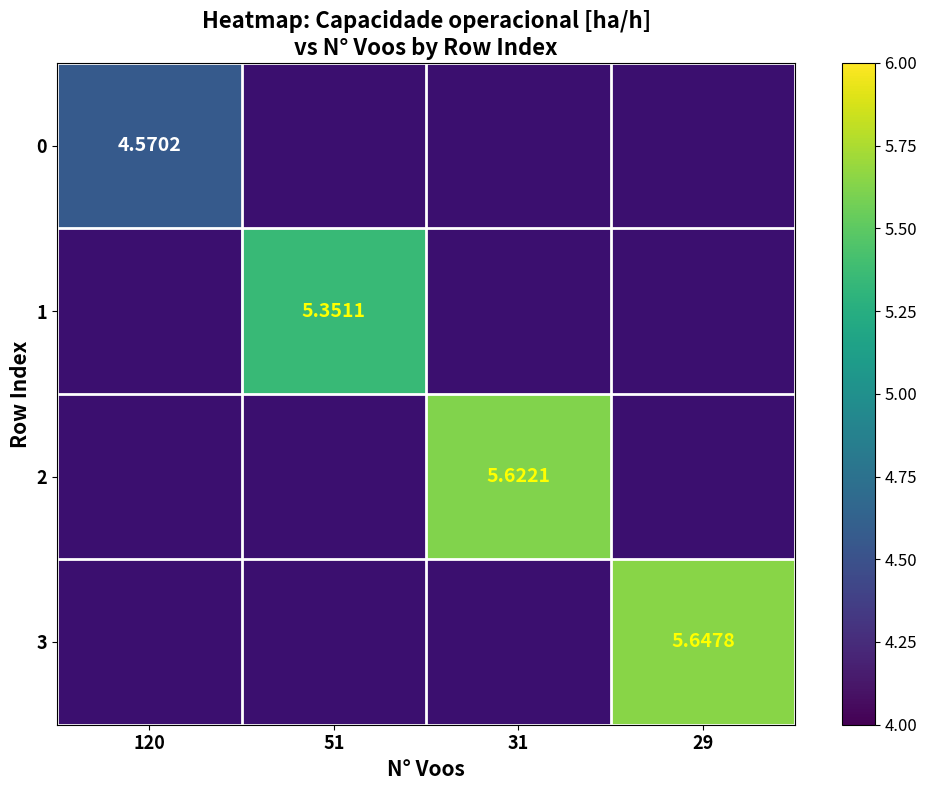

Is it true that 0 equals 7.5 at 120?

False